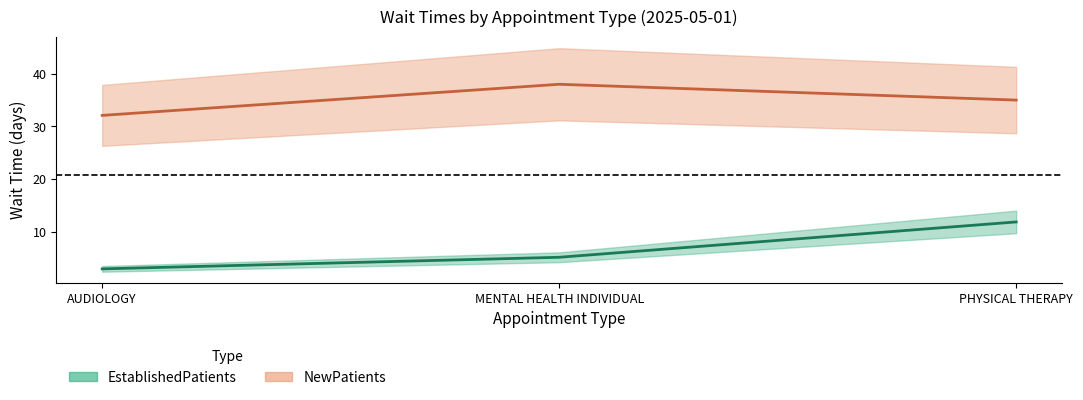

Between MENTAL HEALTH INDIVIDUAL and PHYSICAL THERAPY, which is larger?

PHYSICAL THERAPY